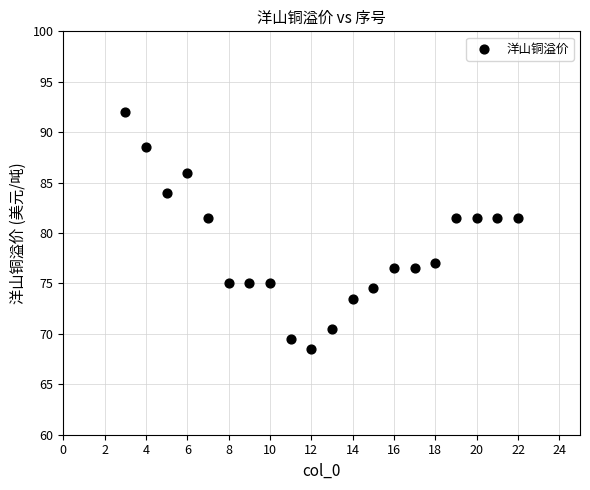

What is the range of Y values (max minus min)?

23.5